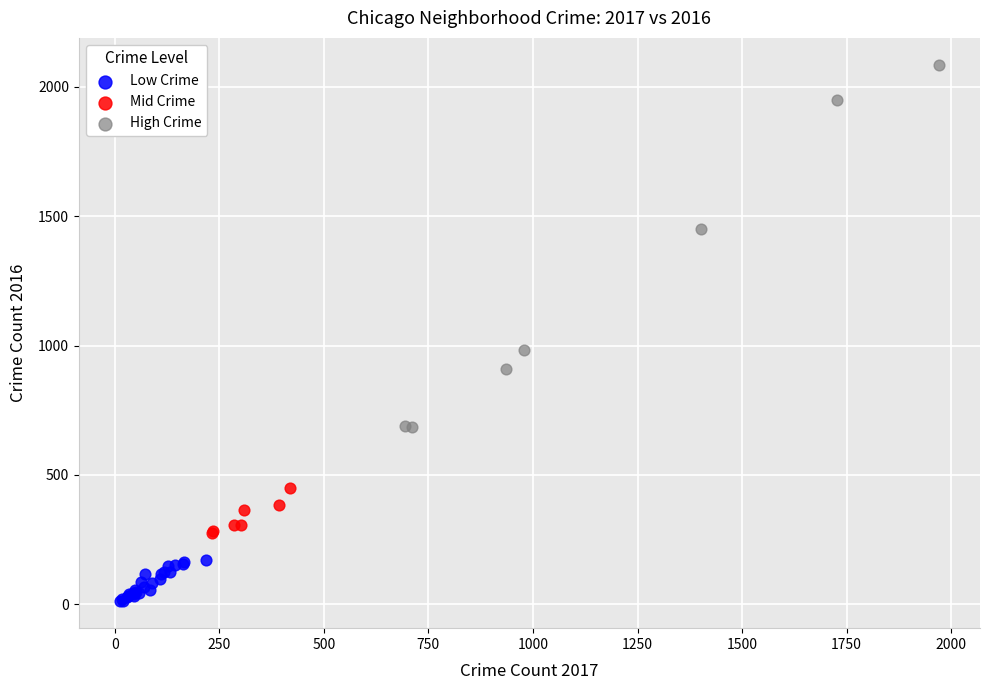

Which series reaches the maximum Y coordinate?

High Crime